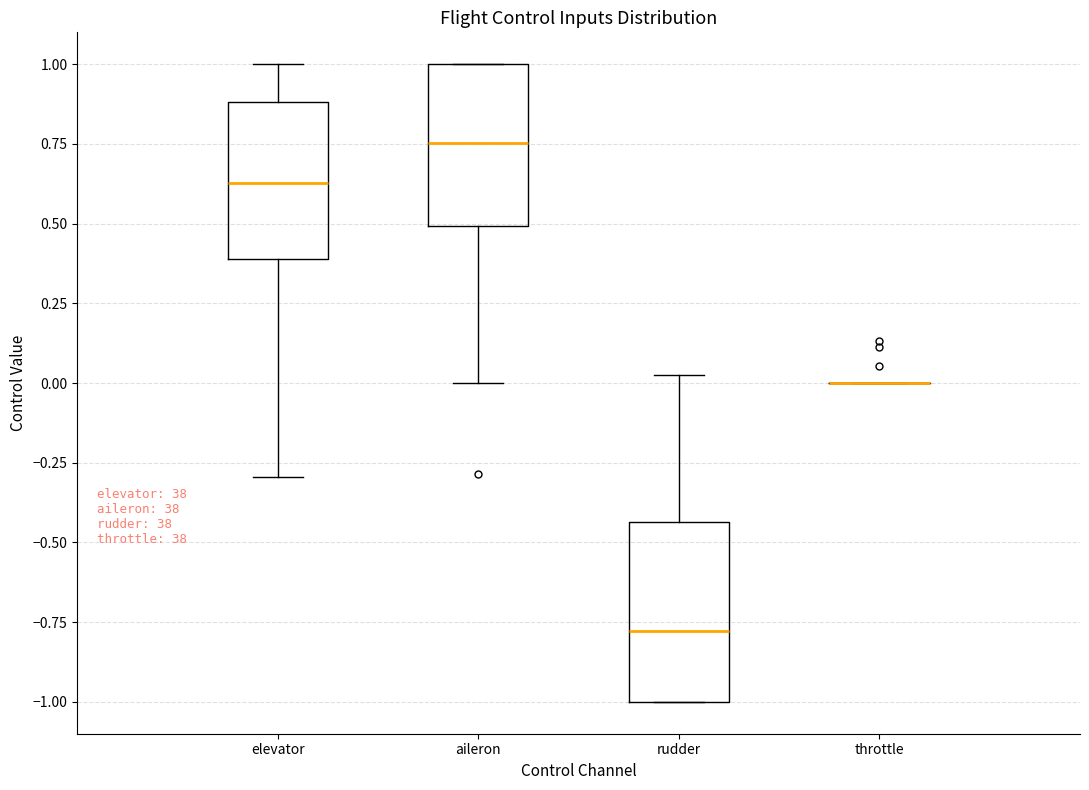

Reading left to right, read every box against the y-axis: the position of its median line, the range the box covers, and the ends of its whiskers. The values are not printed on the chart, so give them approximately, as read against the axis.

elevator: median 0.65, box 0.40 to 0.90, whiskers -0.30 to 1.00
aileron: median 0.75, box 0.50 to 1.00, whiskers 0.00 to 1.00
rudder: median -0.80, box -1.00 to -0.45, whiskers -1.00 to 0.05
throttle: box collapsed to a line at 0.00, whiskers 0.00 to 0.00